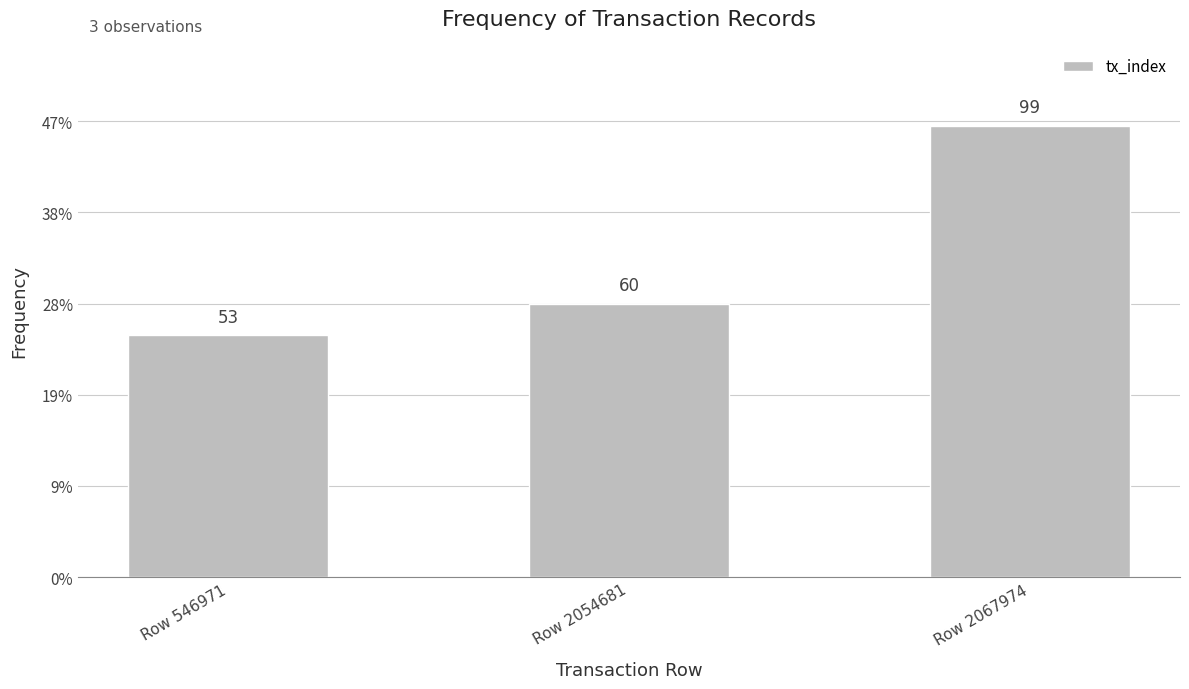

How many bars are there in total?

3